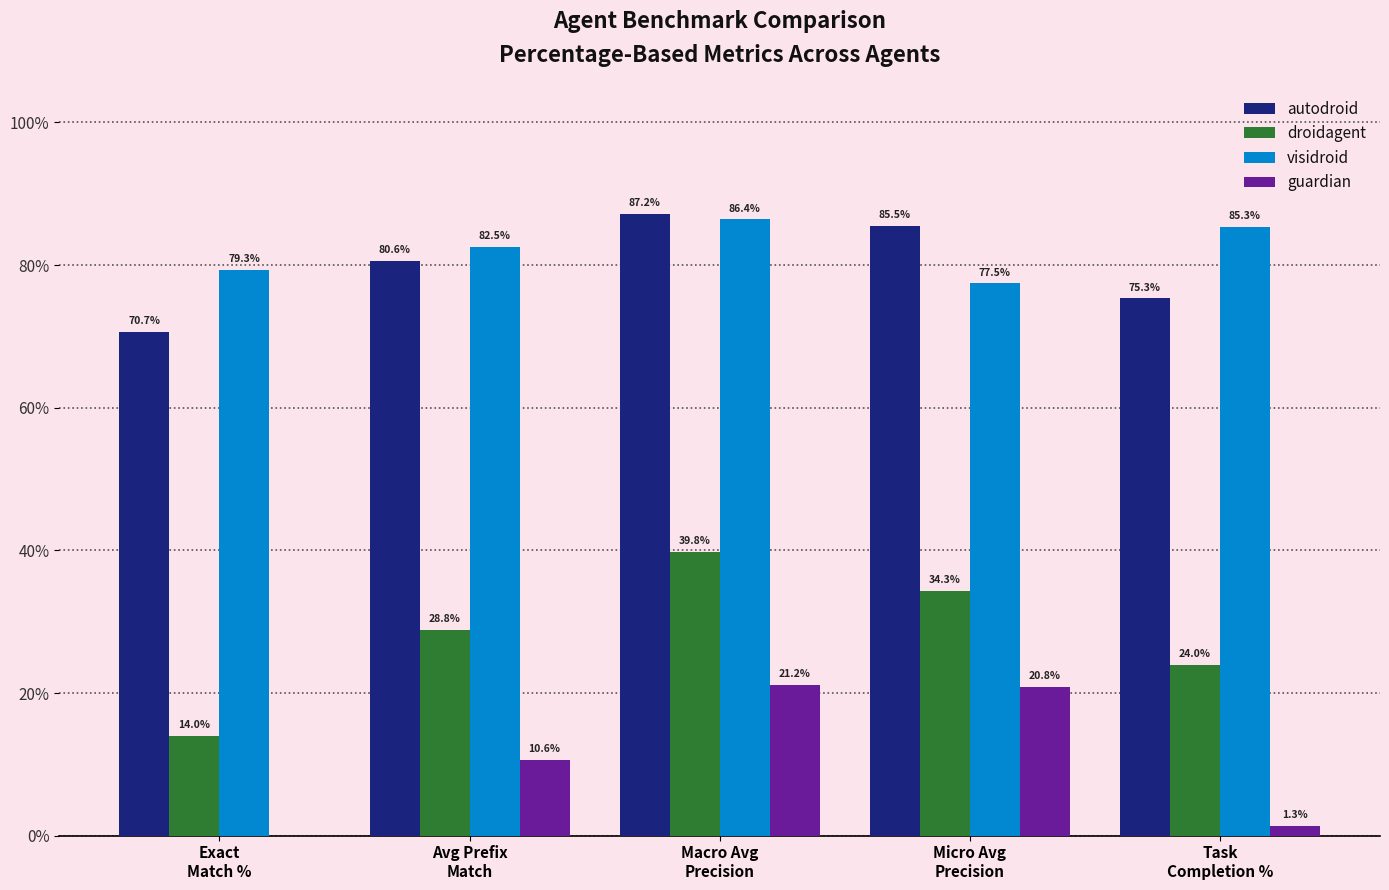

Are the bars grouped side by side (vs. stacked)?

Yes